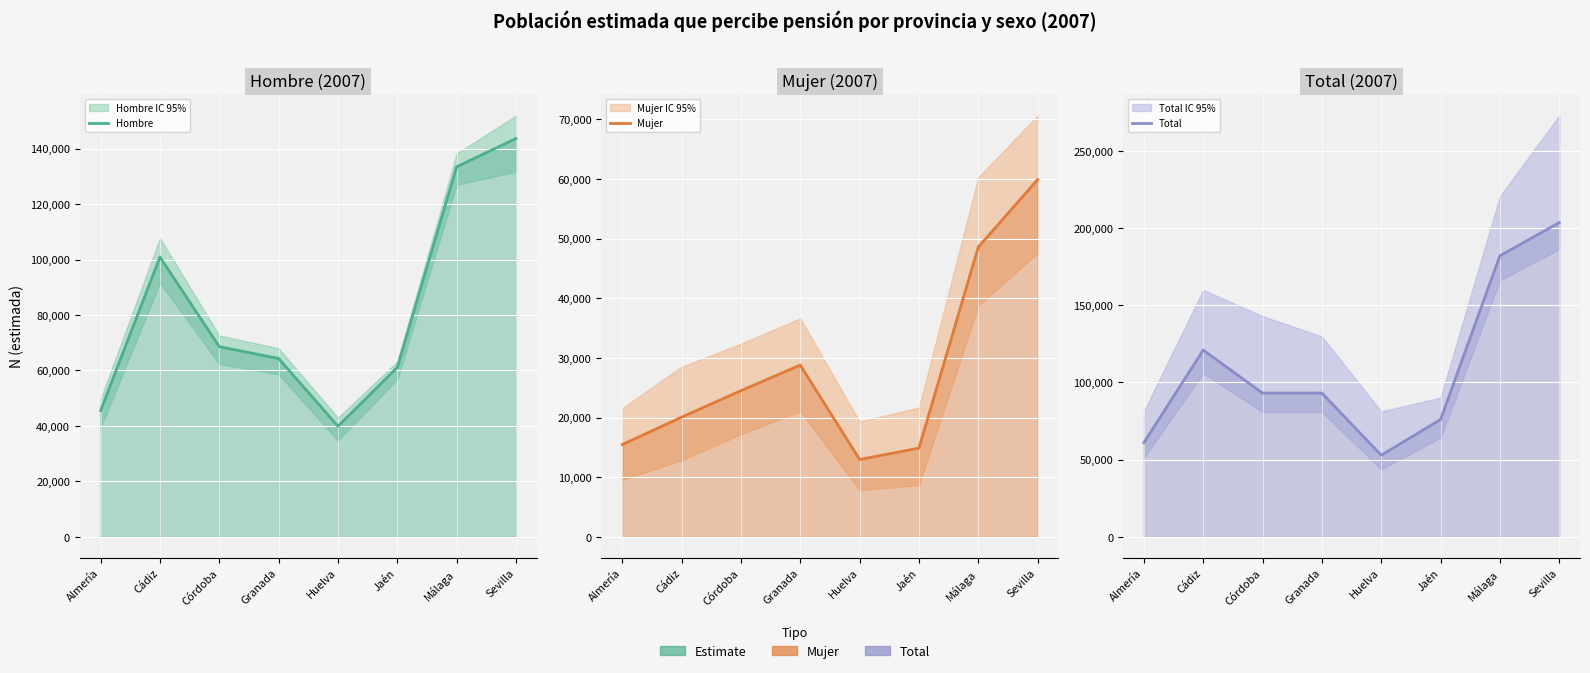

How many lines are shown in the chart?

3